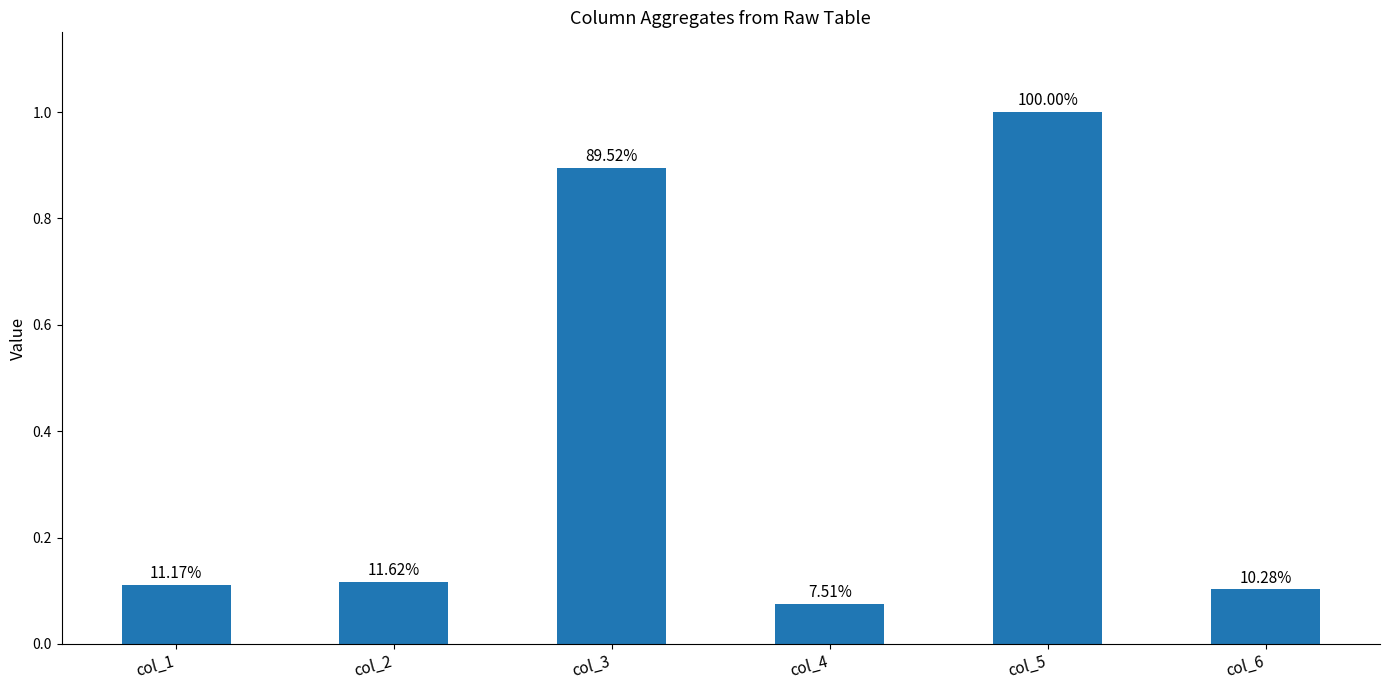

True or false: the data shows 0.1 at col_4.

True